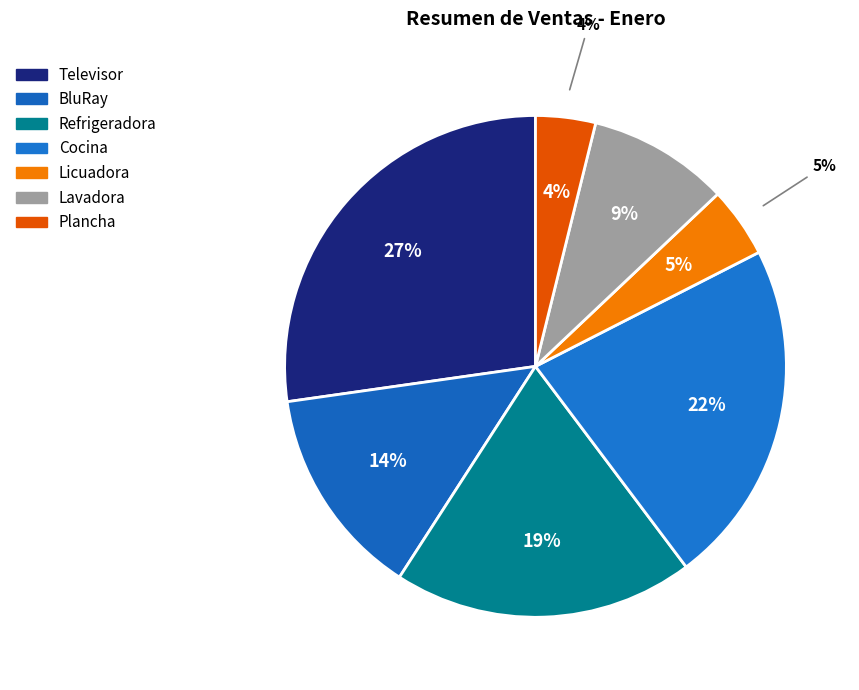

Is there a majority slice in this chart?

No